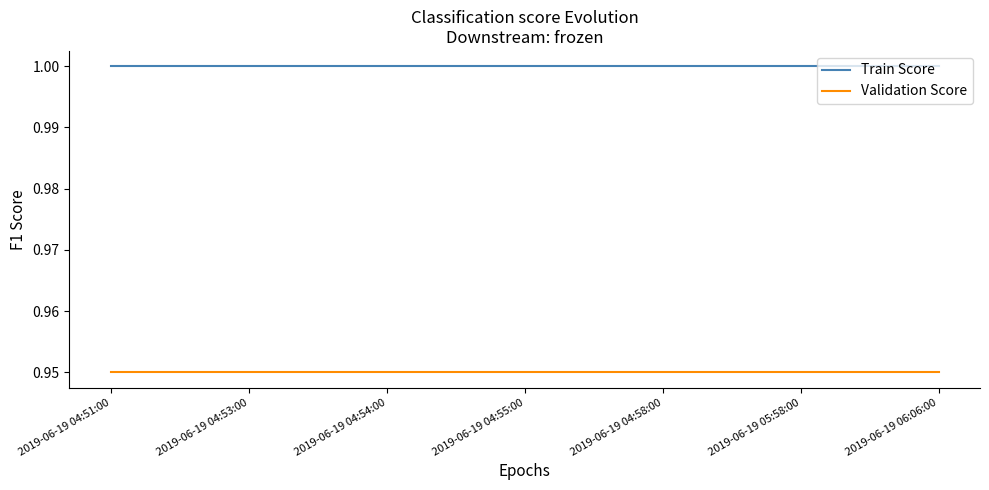

Is the value of Train Score at 2019-06-19 04:55:00 greater than the value of Validation Score at 2019-06-19 05:58:00?

Yes